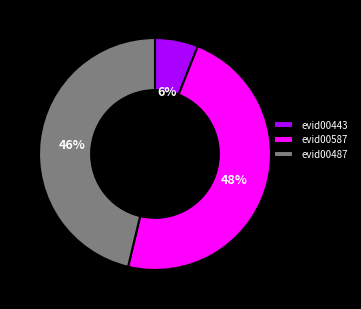

Which category has the smallest portion of the pie?

evid00443